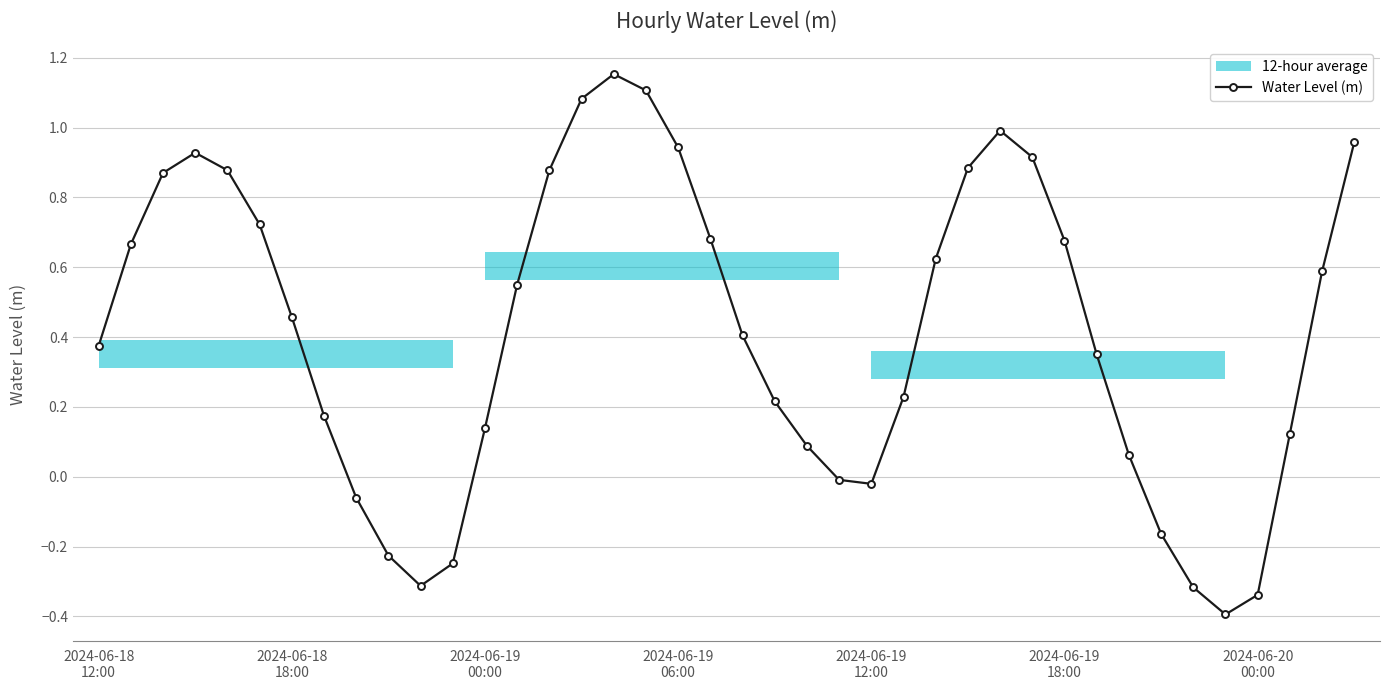

What is the smallest value displayed?

-0.4